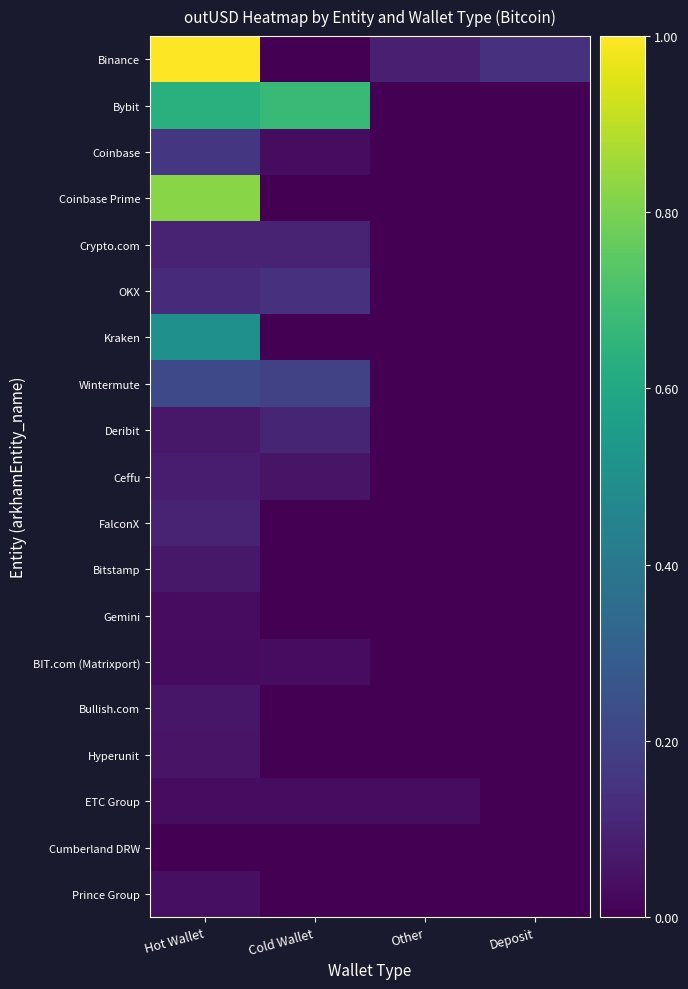

List the series in order of their peak value, lowest first.

Cumberland DRW, ETC Group, BIT.com (Matrixport), Gemini, Prince Group, Hyperunit, Bullish.com, Bitstamp, Ceffu, FalconX, Crypto.com, Deribit, OKX, Coinbase, Wintermute, Kraken, Bybit, Coinbase Prime, Binance